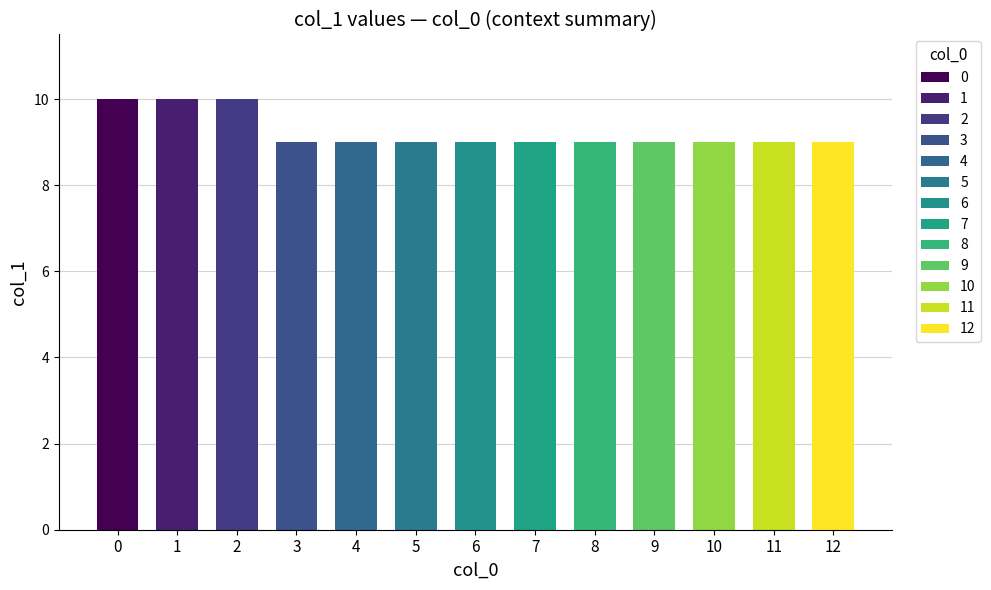

Does the chart contain any negative values?

No